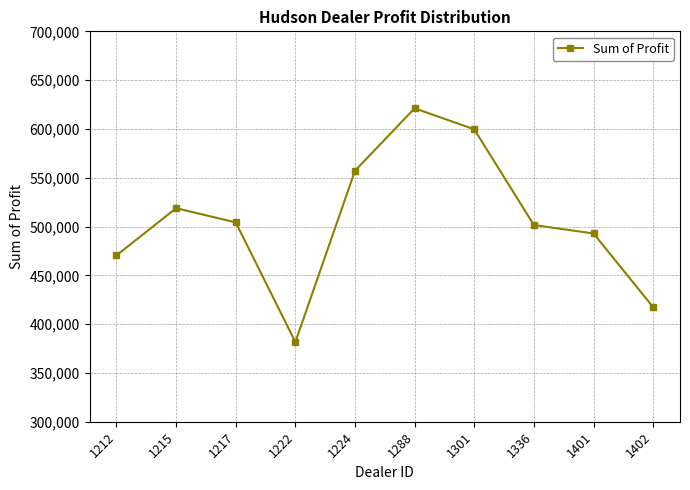

How many data points are less than 504217?

5